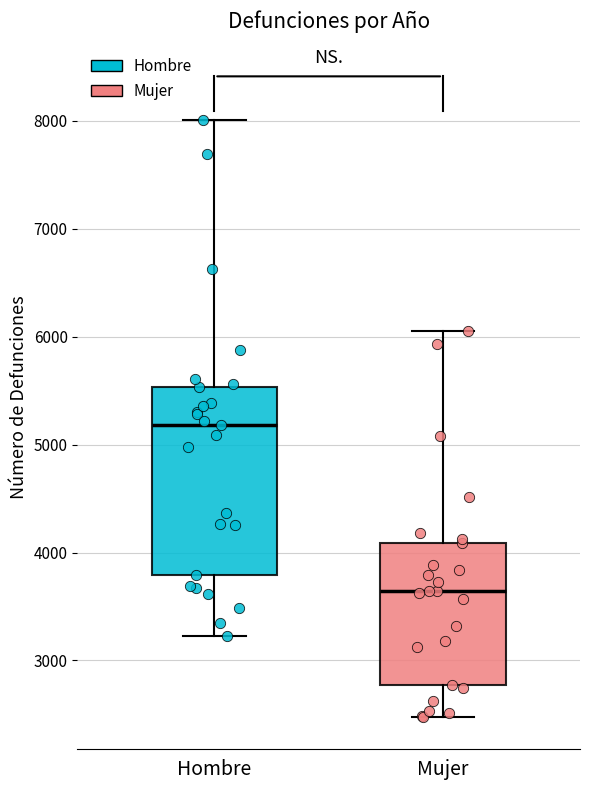

Where does the lower whisker of the box for Hombre end on the y-axis? The values are not printed on the chart, so give them approximately, as read against the axis.

3200